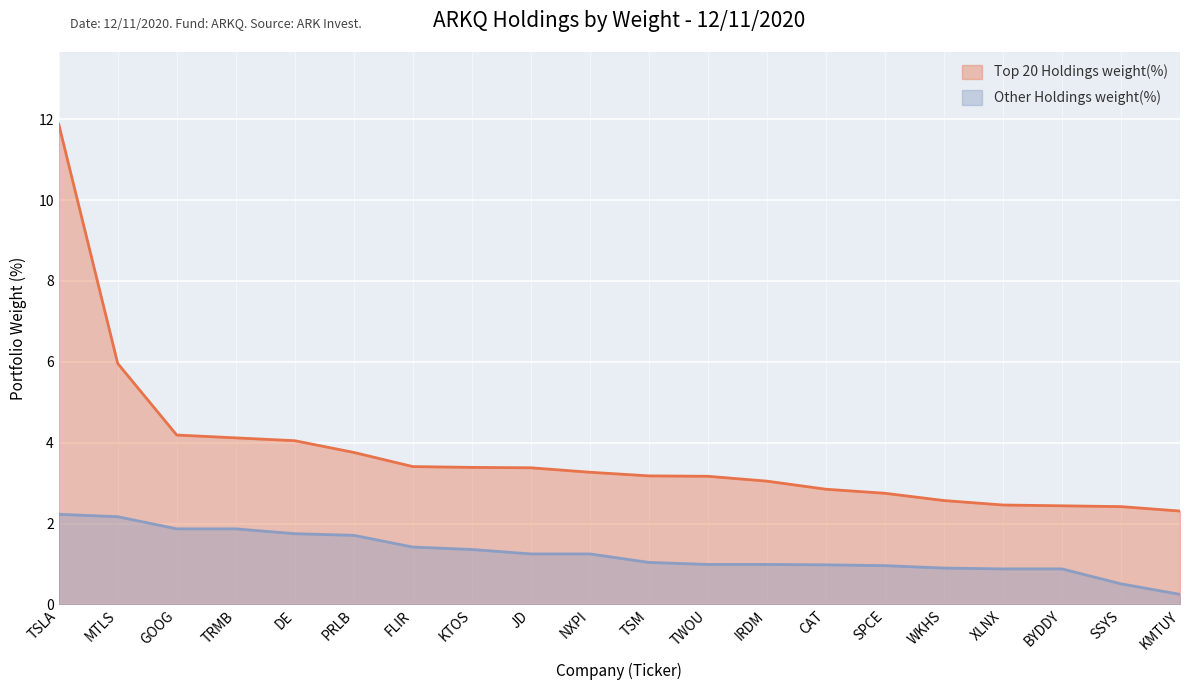

What is the difference between the highest and lowest values at TWOU?

2.2